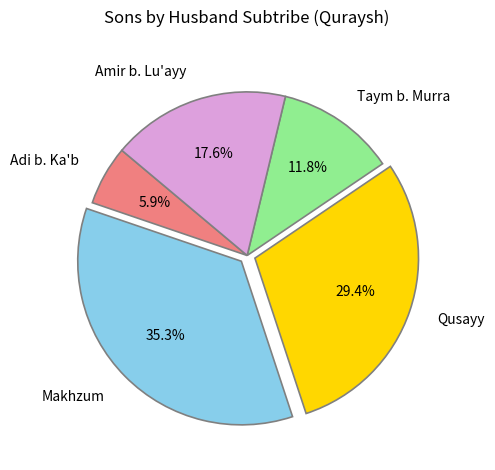

Is there a majority slice in this chart?

No